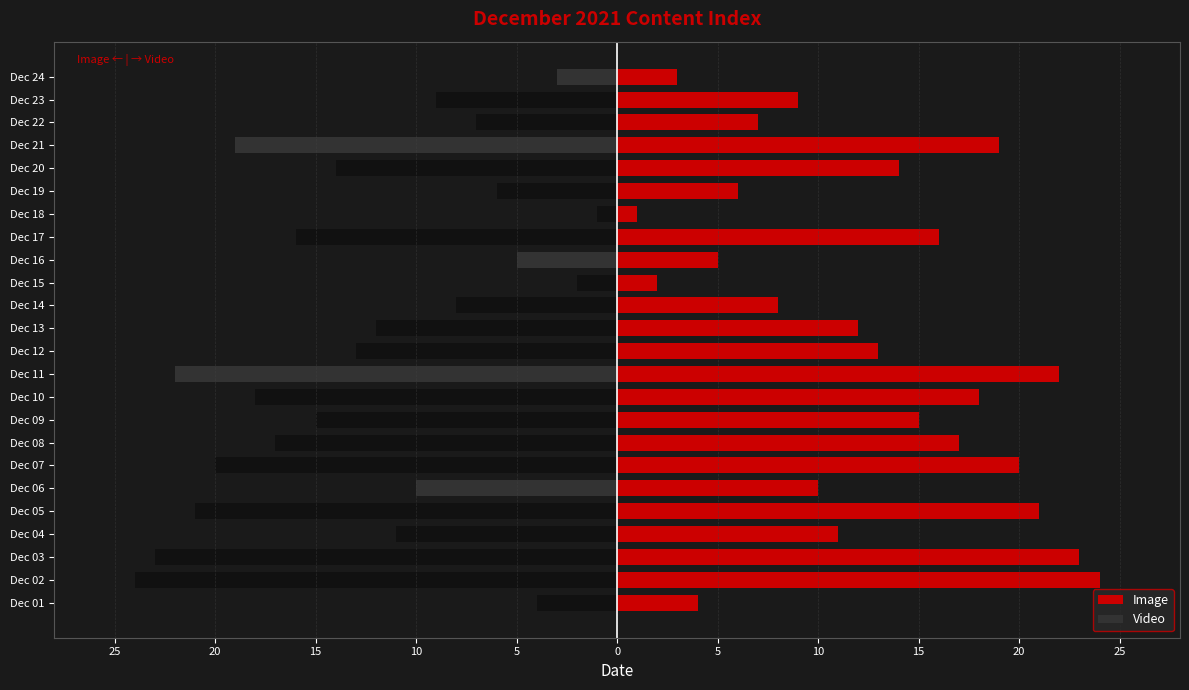

Between 5 and 15, which is larger?

15